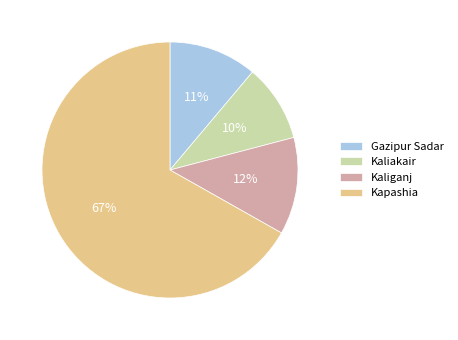

To the nearest percent, what is the difference between the largest and smallest slice percentages?

57%